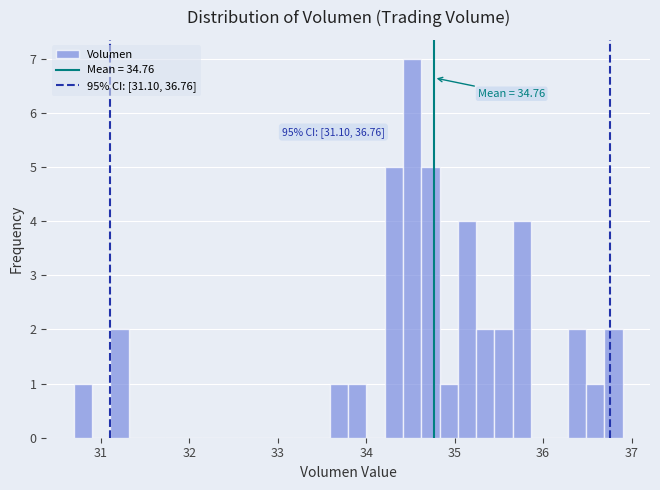

Around what value on the x-axis is the tallest bar? Give the approximate position of its centre, as read against the axis.

34.5